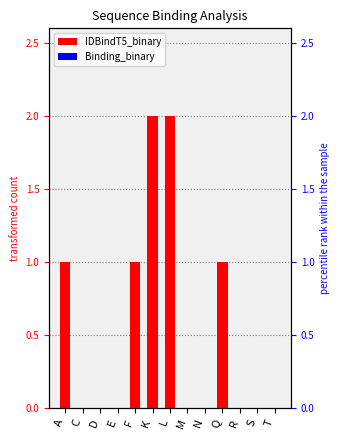

Between R and Q, which is larger?

Q